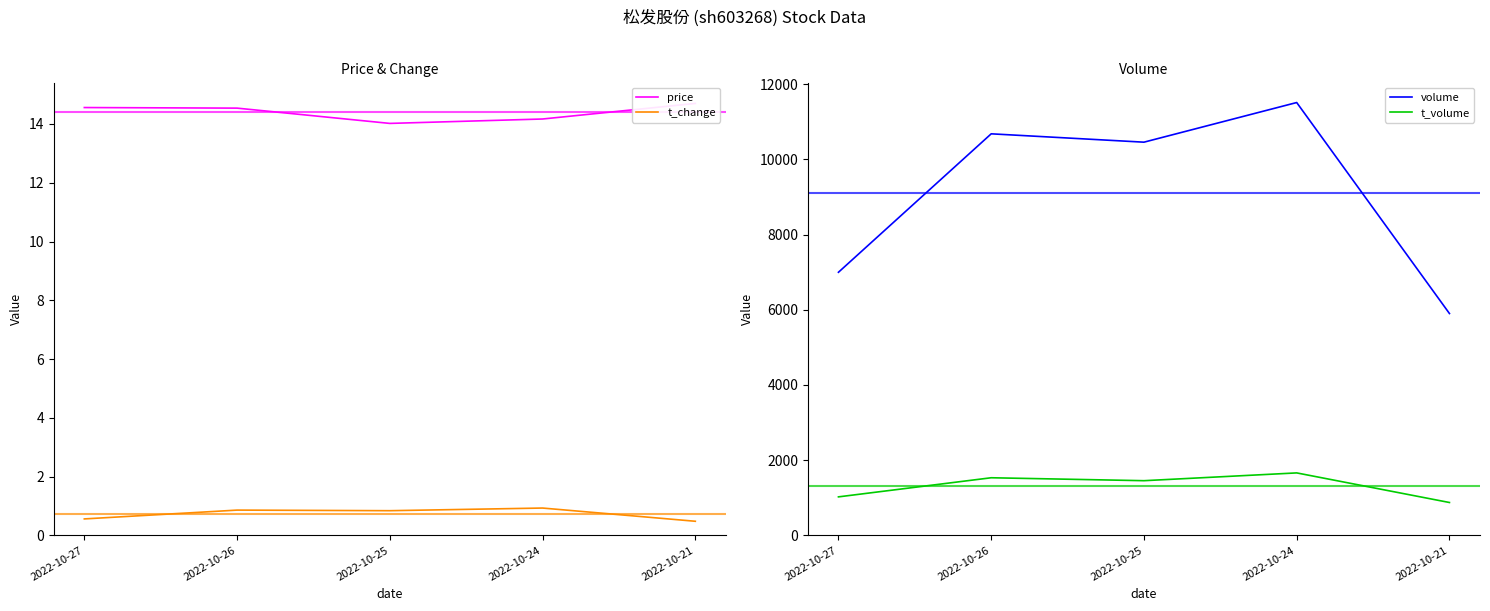

At 2022-10-21, list the series in order from smallest to largest.

t_change, price, t_volume, volume